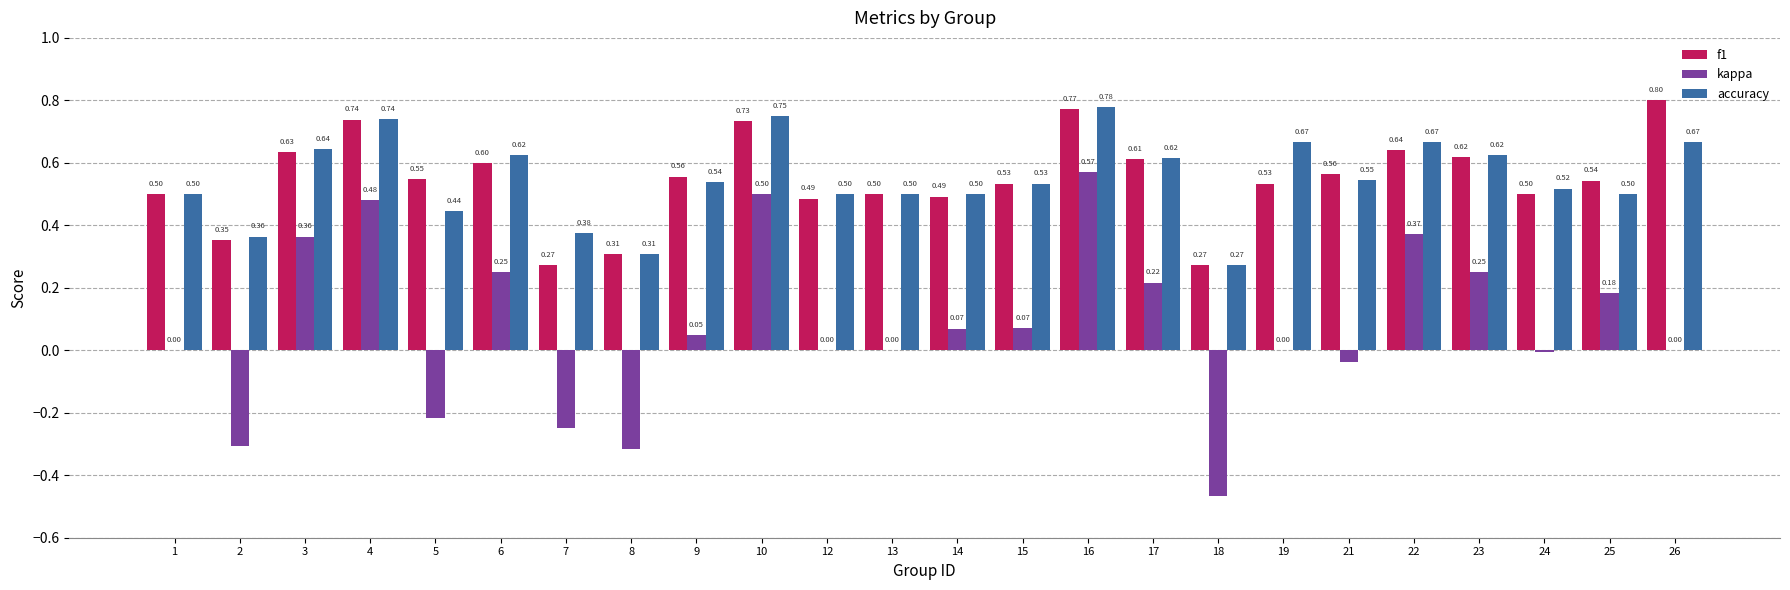

True or false: accuracy has a value of 0.2 at 19.

False